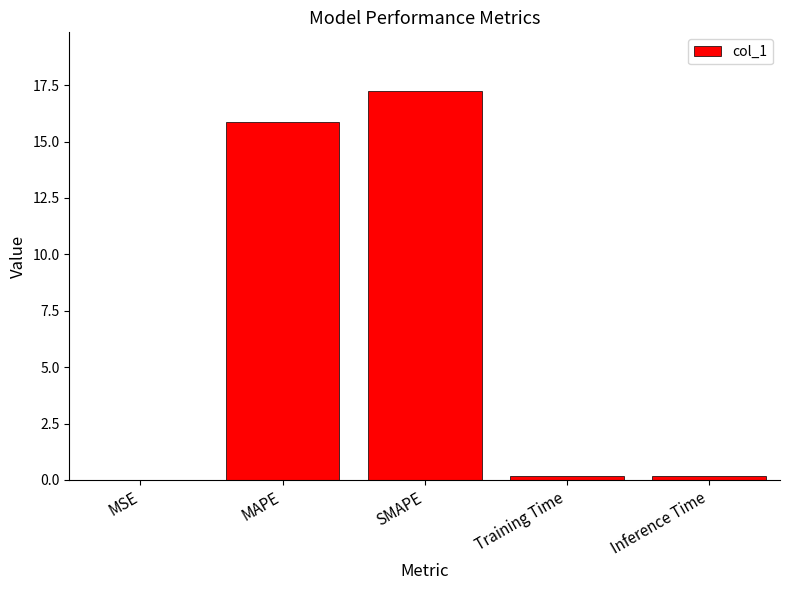

The value at MAPE is 15.9. True or false?

True